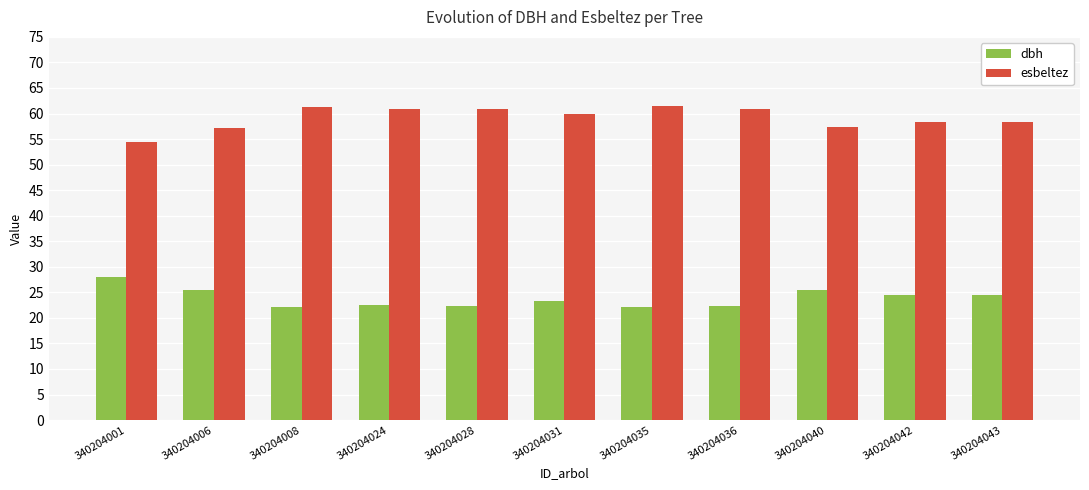

What is the total value across all series at 340204040?

82.6